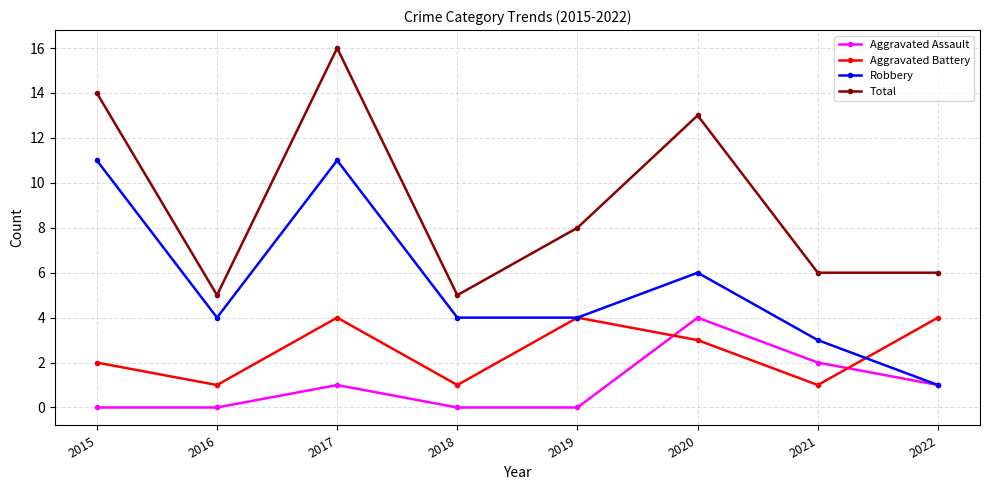

Which series has the largest total across all categories?

Total